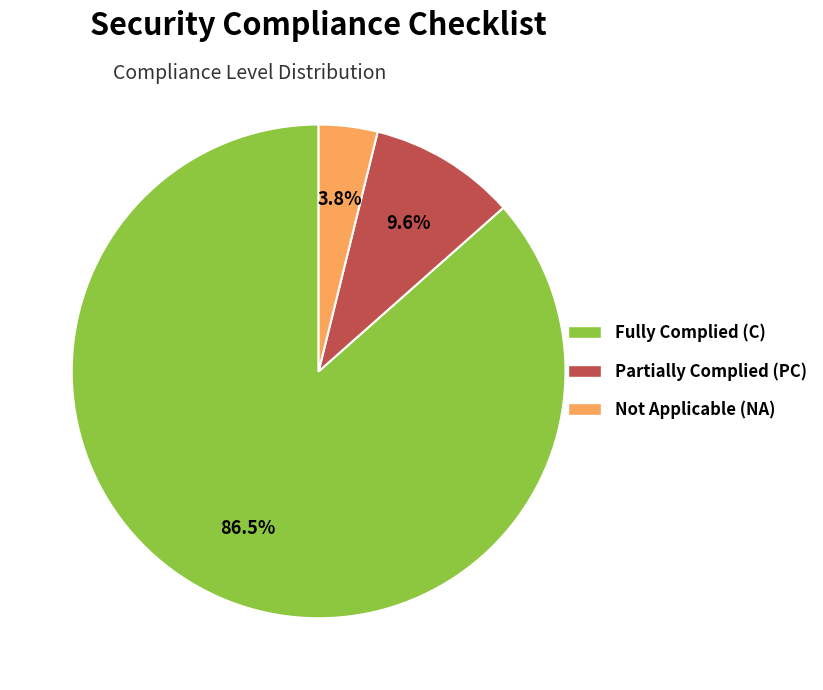

Does any single category account for the majority?

Yes